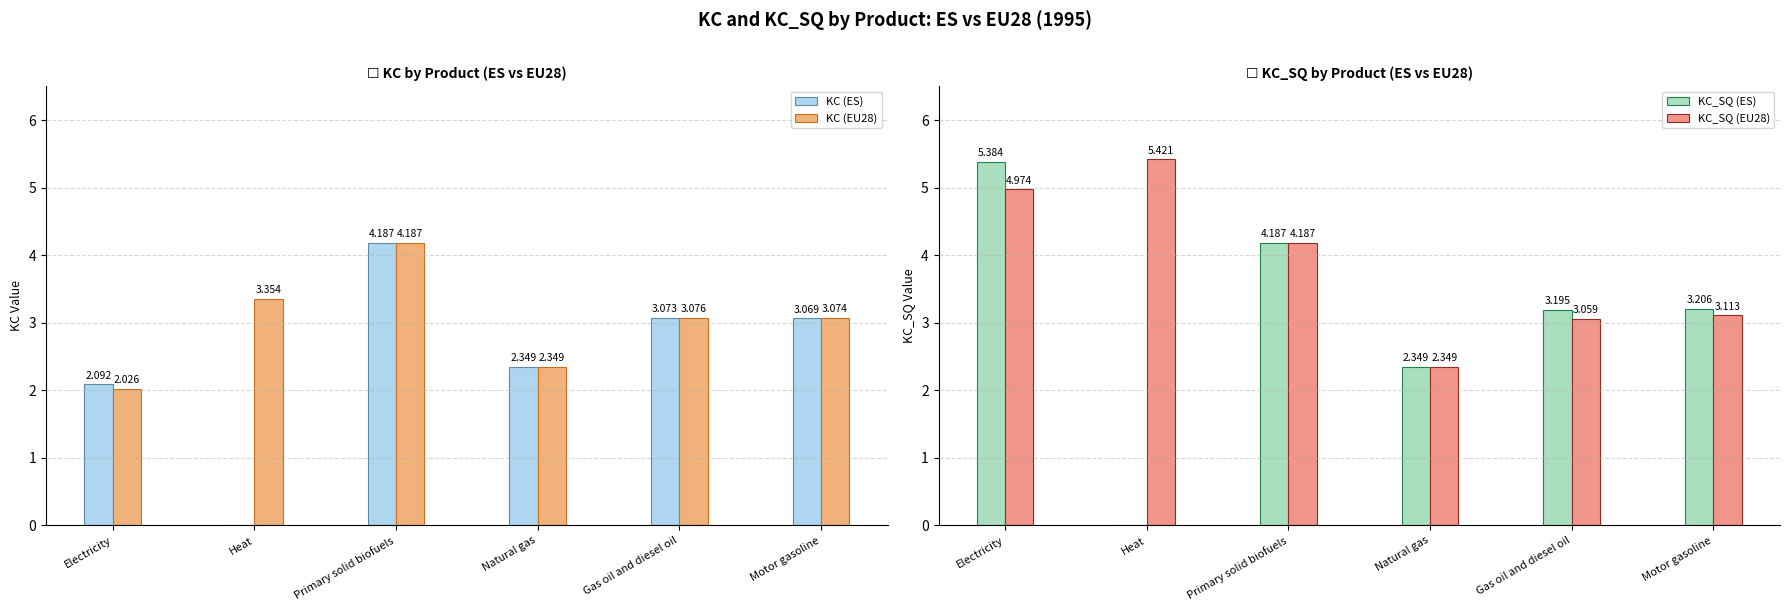

What is the difference between the highest and lowest values at Heat?

5.4